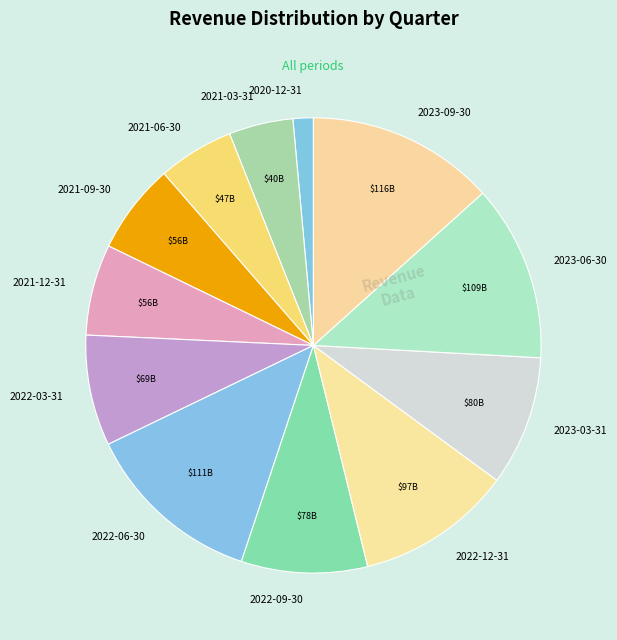

Is the sum of 2021-09-30 and 2022-12-31 greater than half?

No